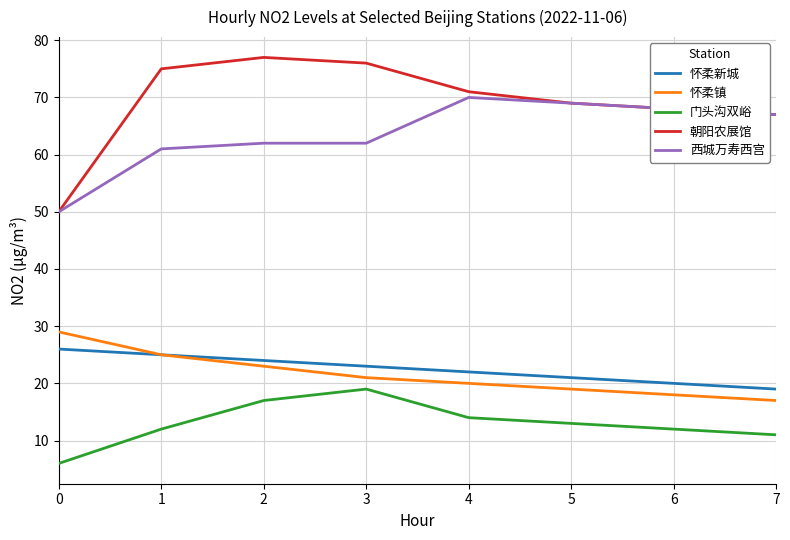

Reading right to left, list all the values displayed in this chart.

怀柔新城: 19	20	21	22	23	24	25	26
怀柔镇: 17	18	19	20	21	23	25	29
门头沟双峪: 11	12	13	14	19	17	12	6
朝阳农展馆: 67	68	69	71	76	77	75	50
西城万寿西宫: 67	68	69	70	62	62	61	50